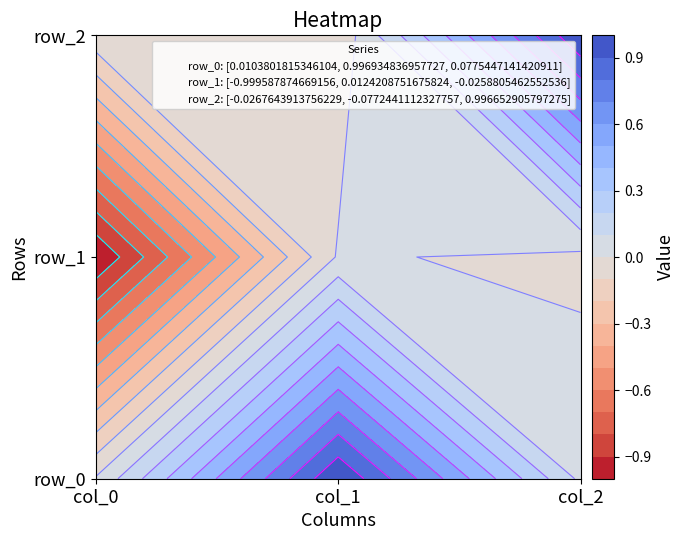

Is the value of row_2 at col_1 greater than the value of row_0 at col_1?

No